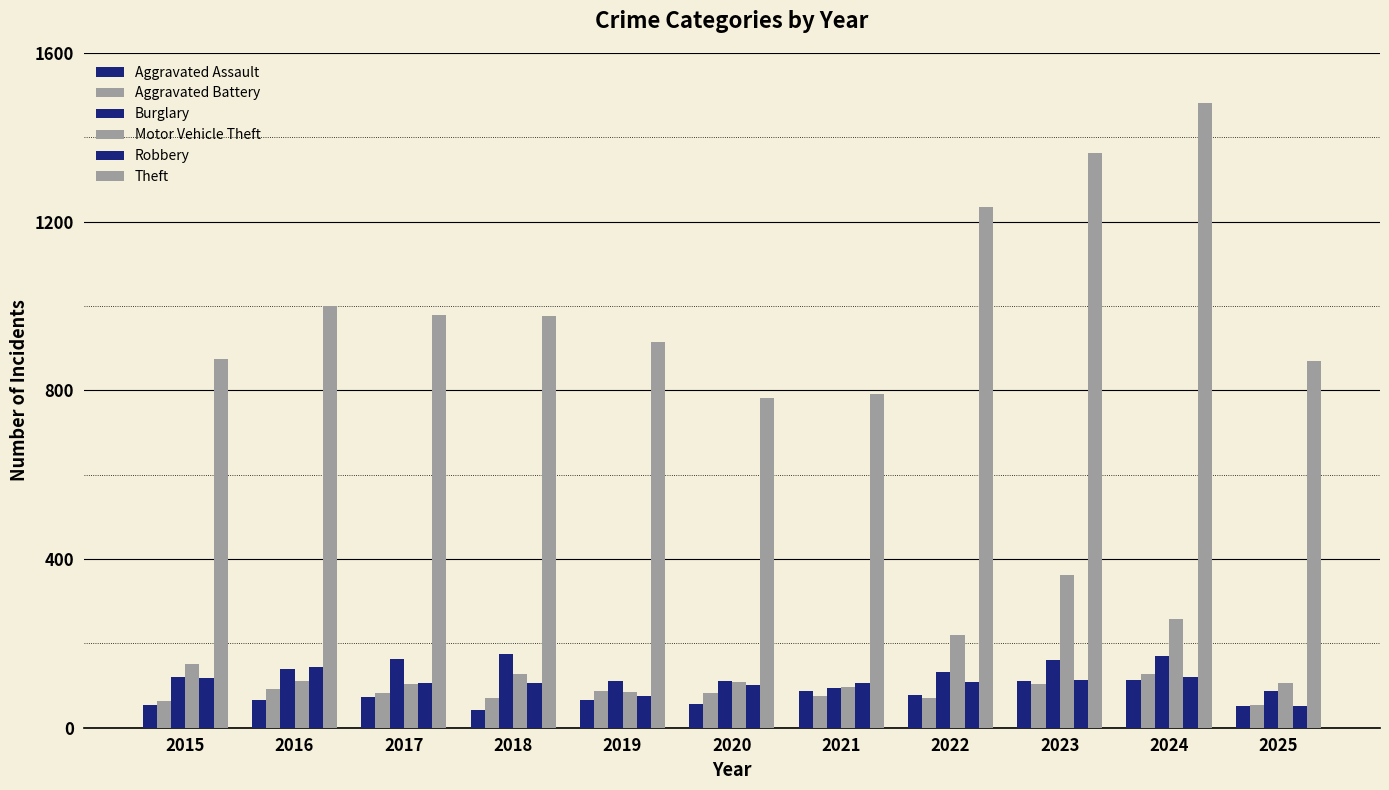

How many series are shown in this chart?

6